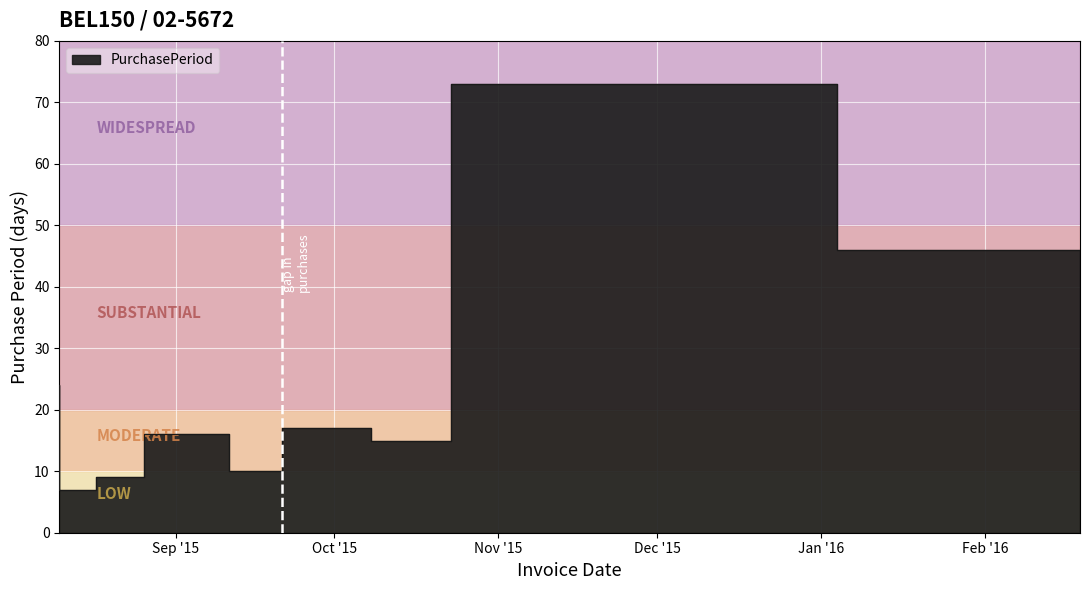

At which category does the chart reach its minimum across all series?

2015-08-17